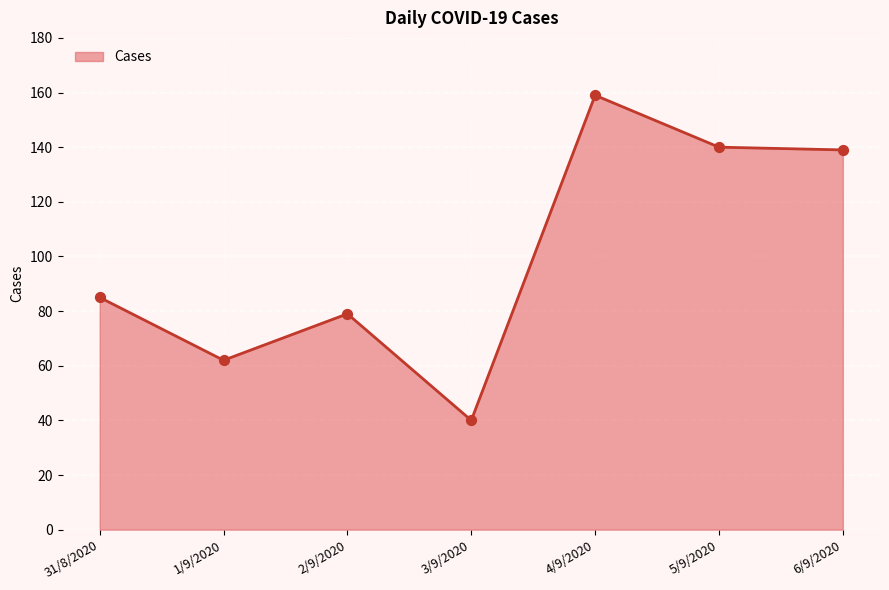

Between 2/9/2020 and 1/9/2020, which is larger?

2/9/2020